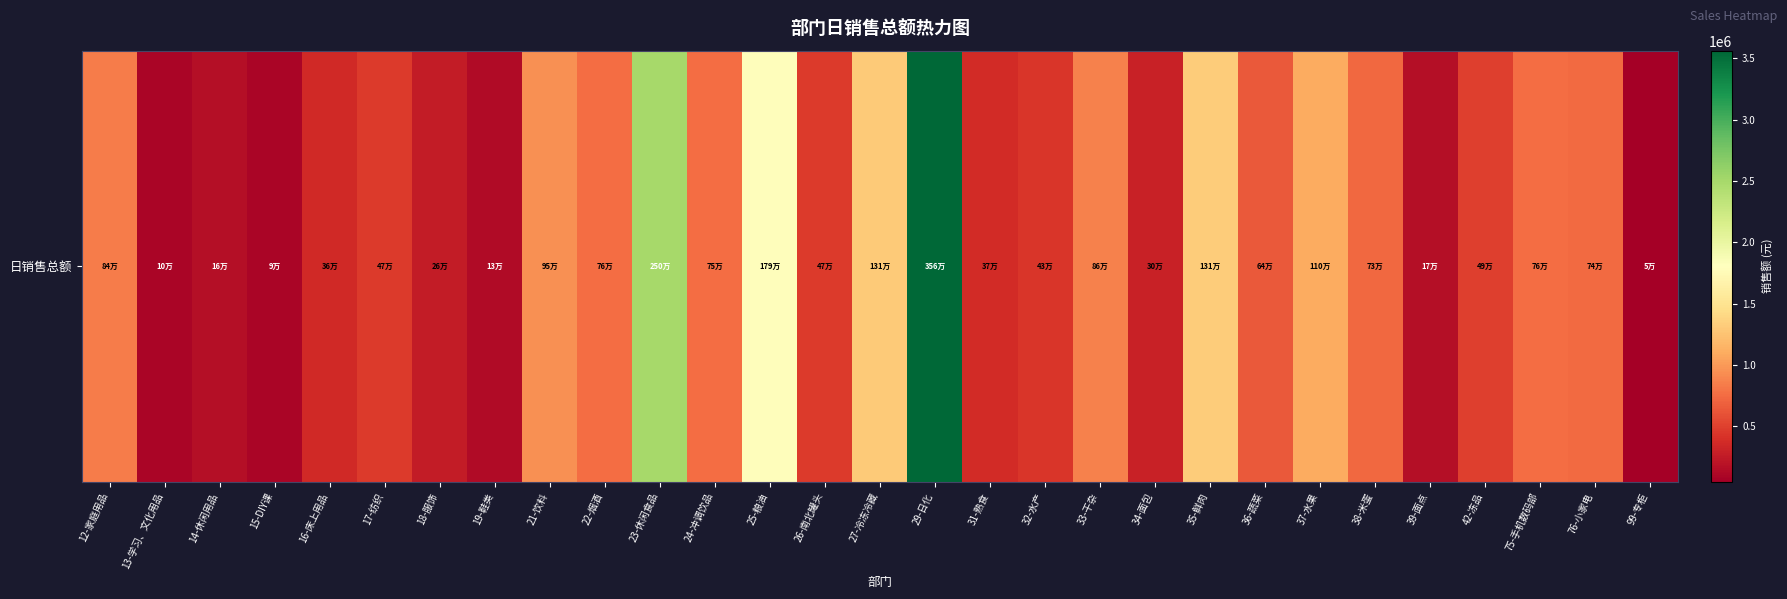

What is the smallest value displayed?

47498.9